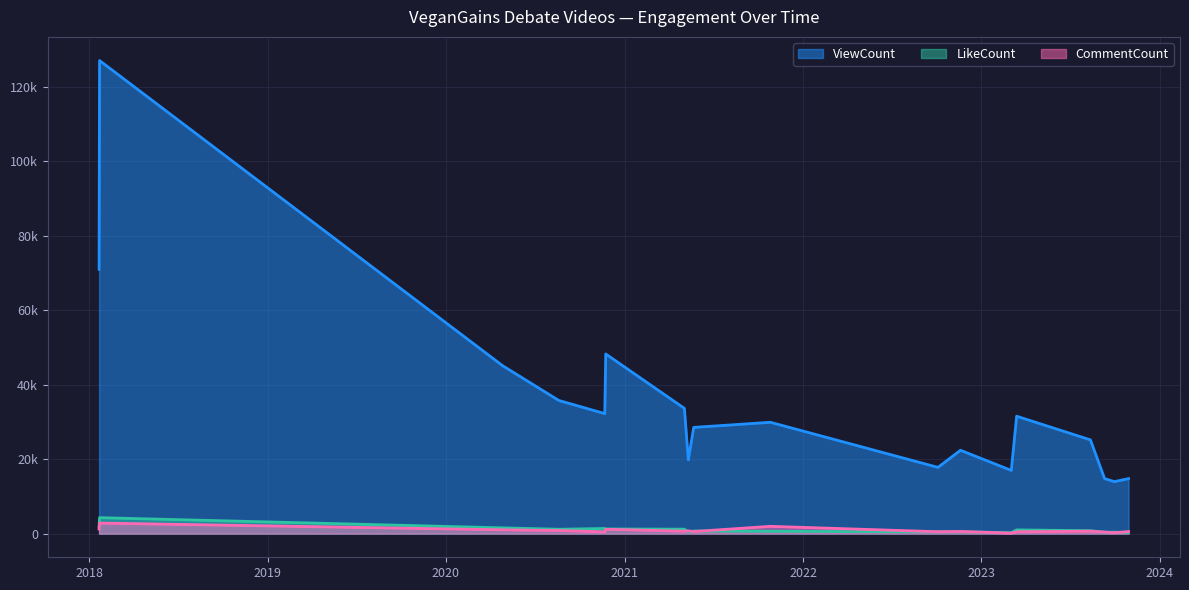

What position from the left is 2018-01-22?

2